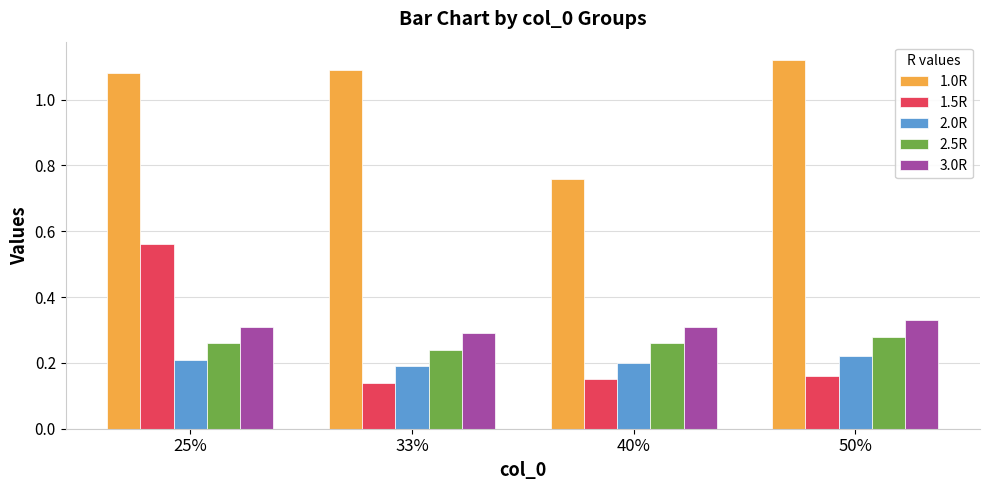

Rank the series at 25% from highest to lowest value.

1.0R, 1.5R, 3.0R, 2.5R, 2.0R